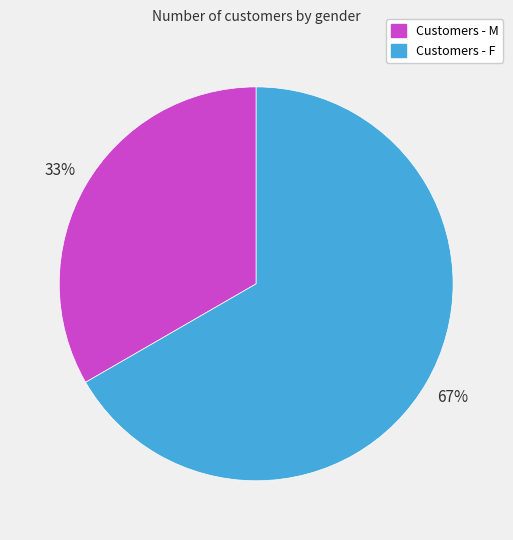

To the nearest percent, what is the average slice percentage?

50%